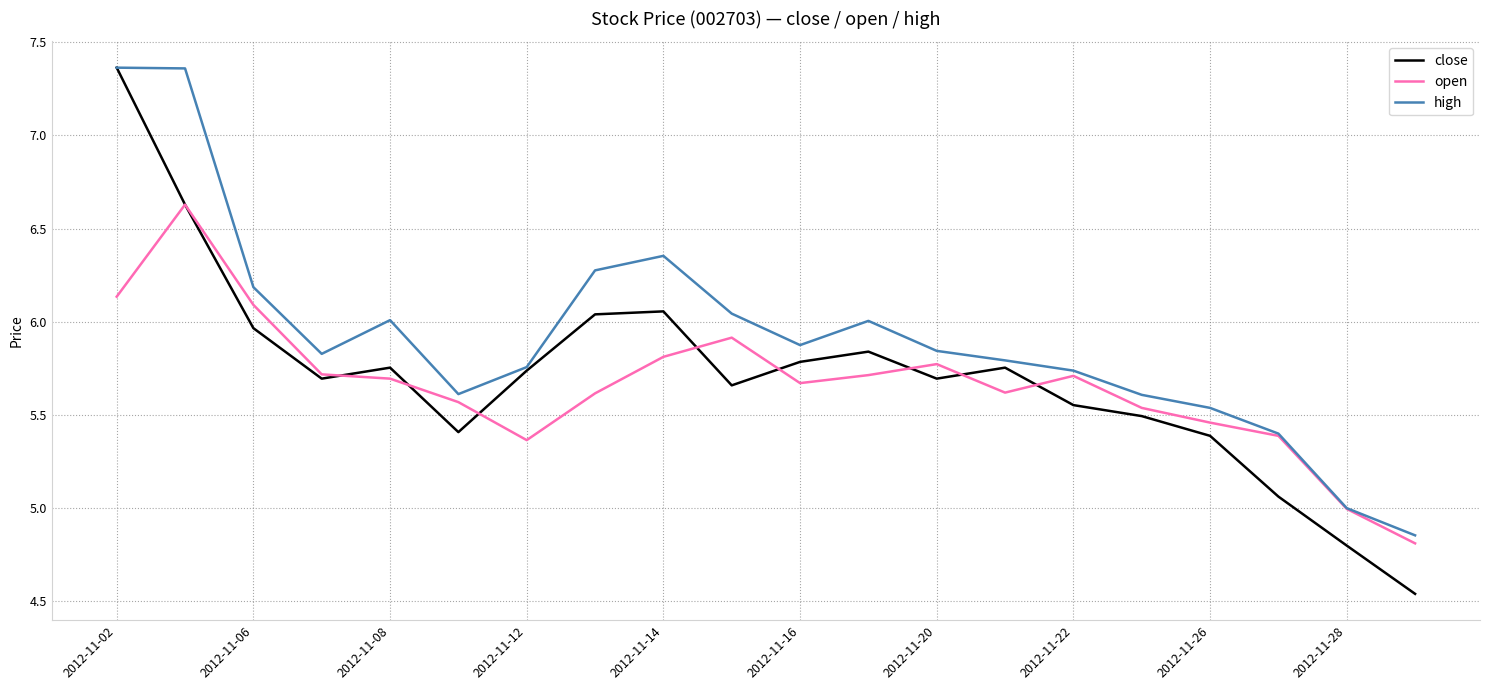

What is the sum of all close values?

114.2